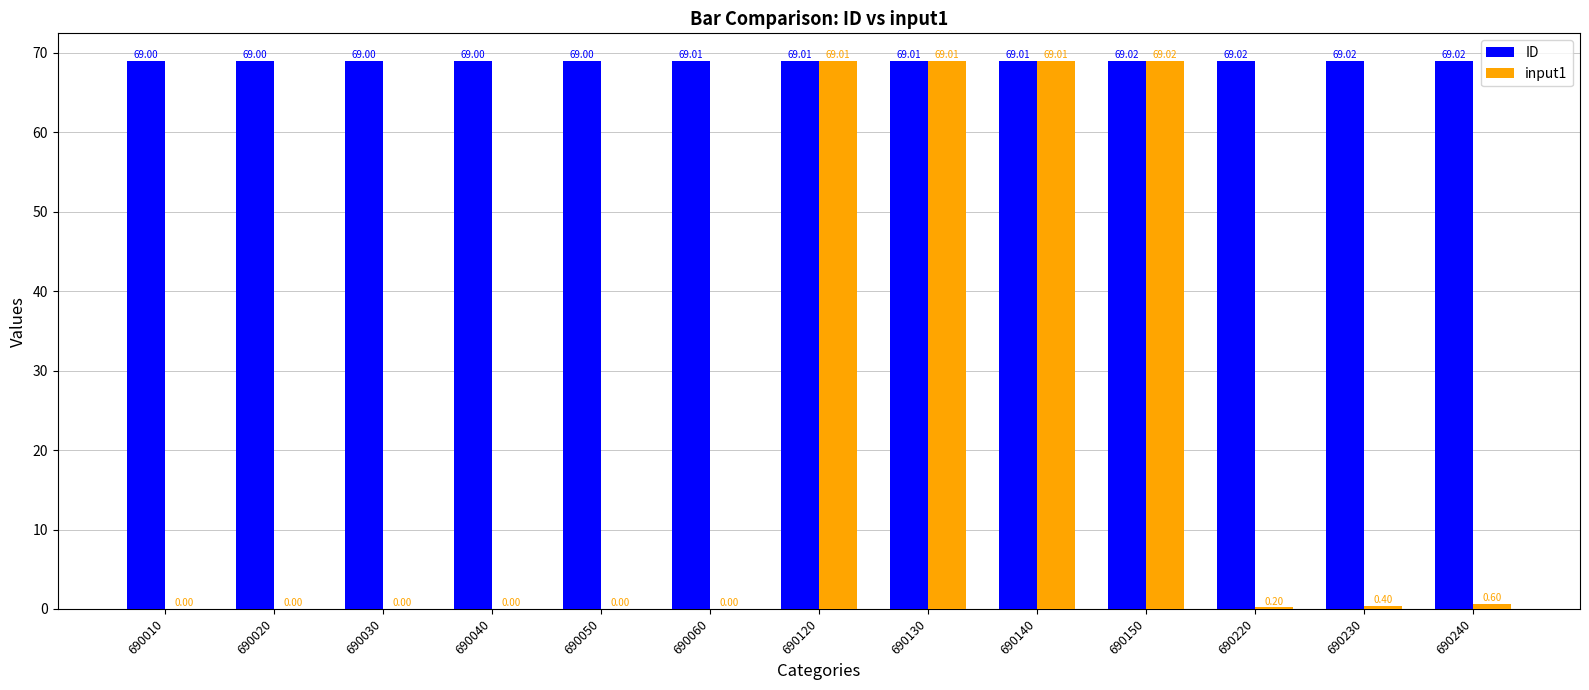

Are the bars horizontal?

No